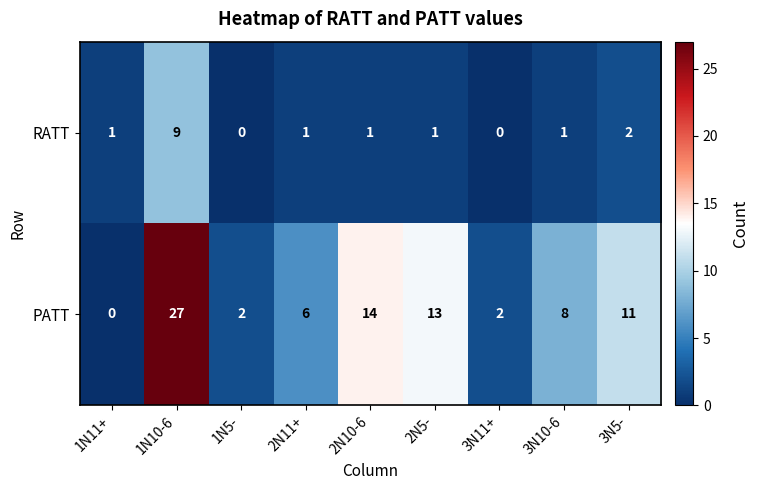

Rank the series at 2N10-6 from highest to lowest value.

PATT, RATT